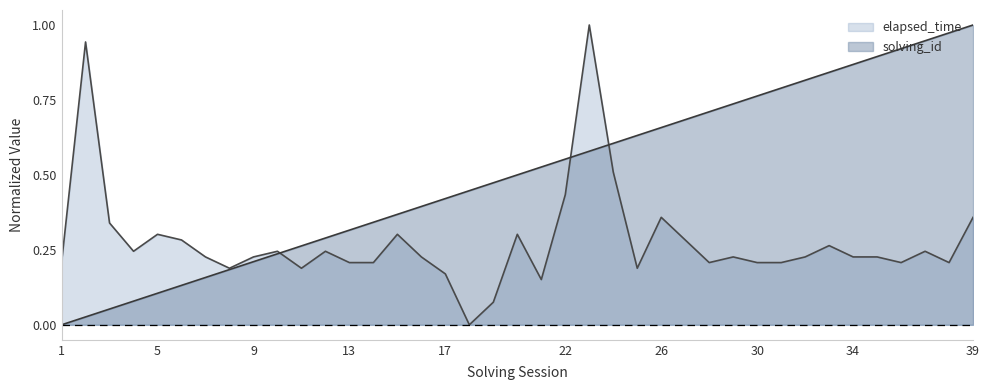

What is the approximate value of elapsed_time at 37?

0.2